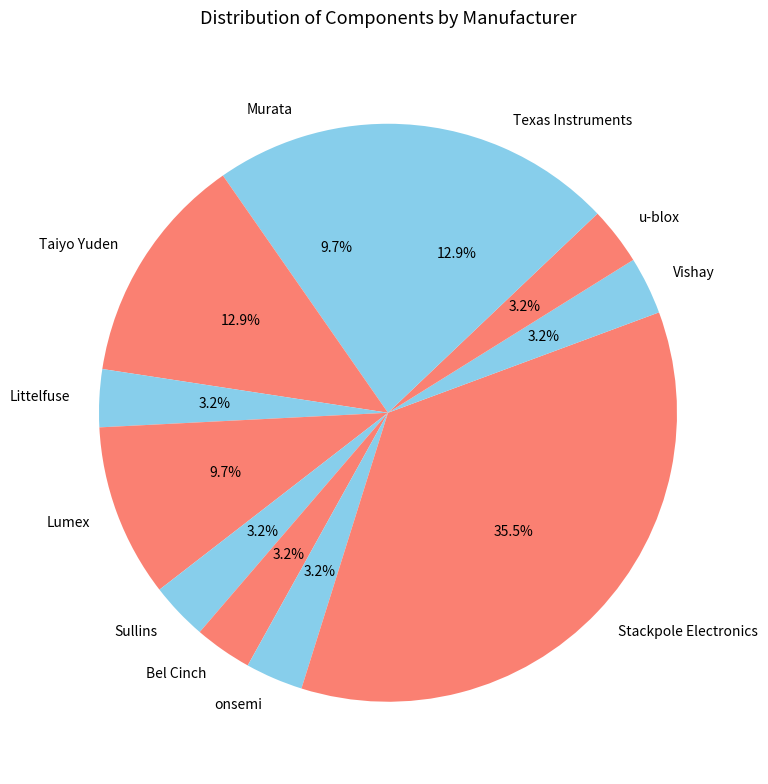

Which slice is the largest?

Stackpole Electronics